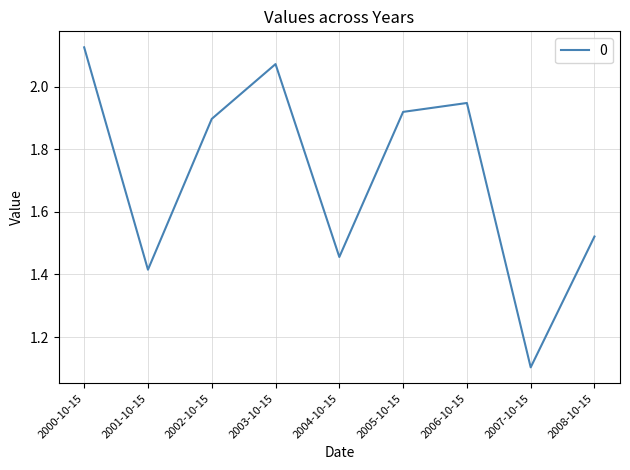

Which category has the lowest value across all series?

2007-10-15